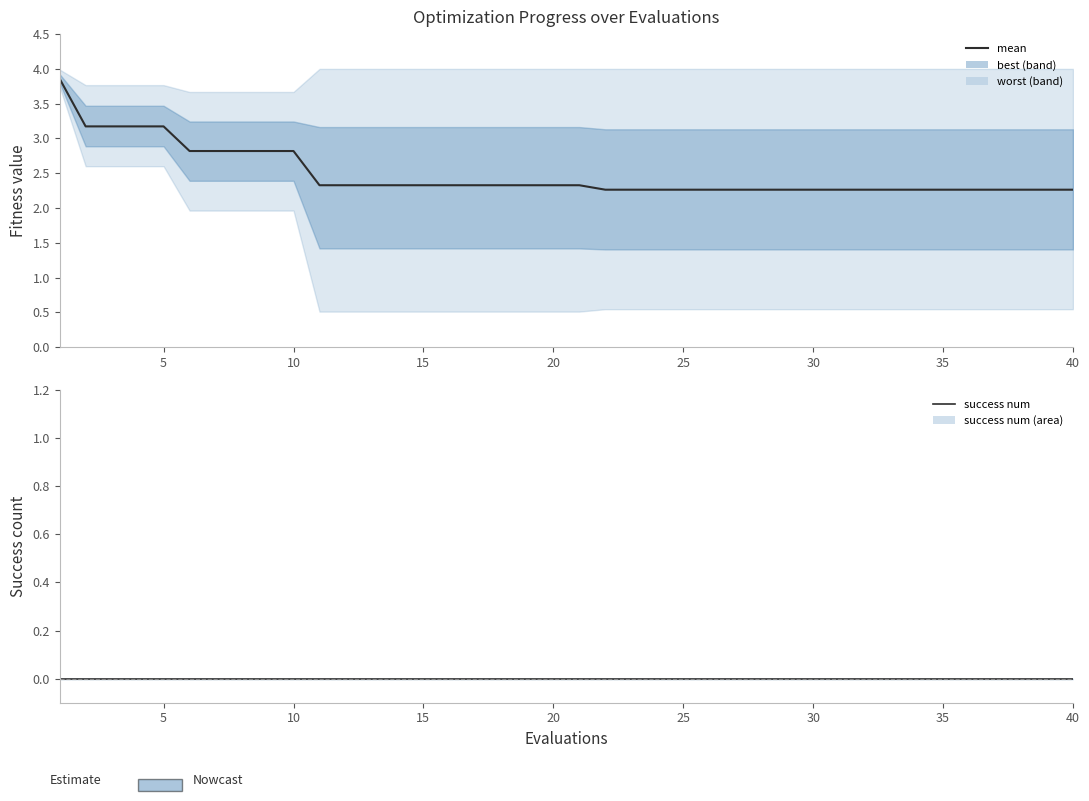

What is the difference between the highest and lowest values at 5?

3.2